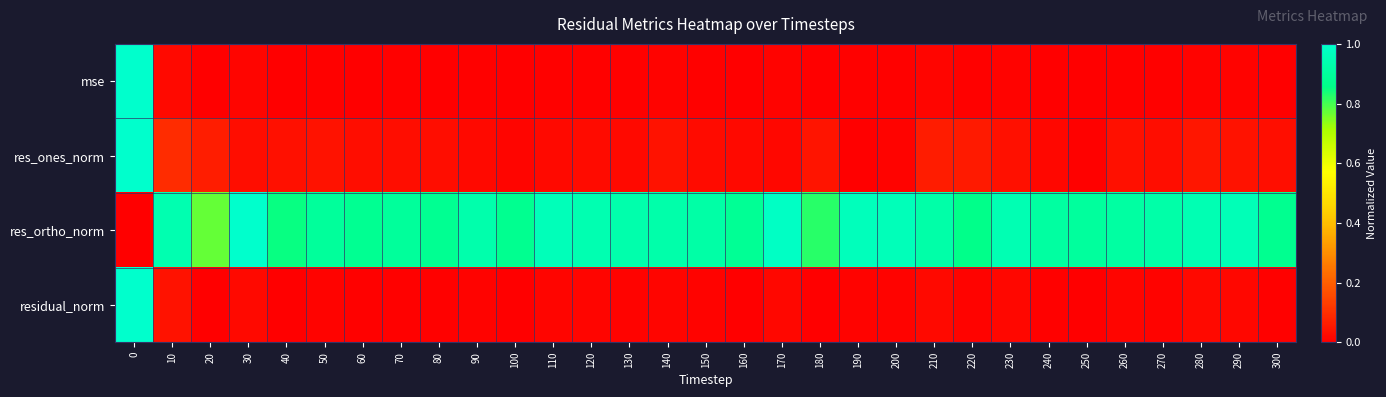

What is the total value across all series at 230?

1.0